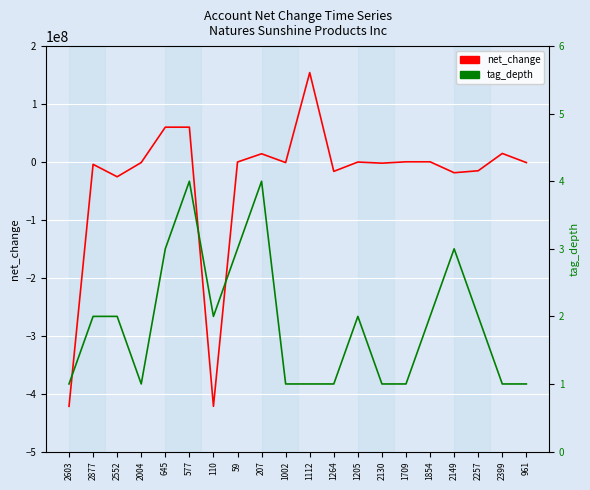

What is the difference between the net_change values at 1264 and 2149?

2369000